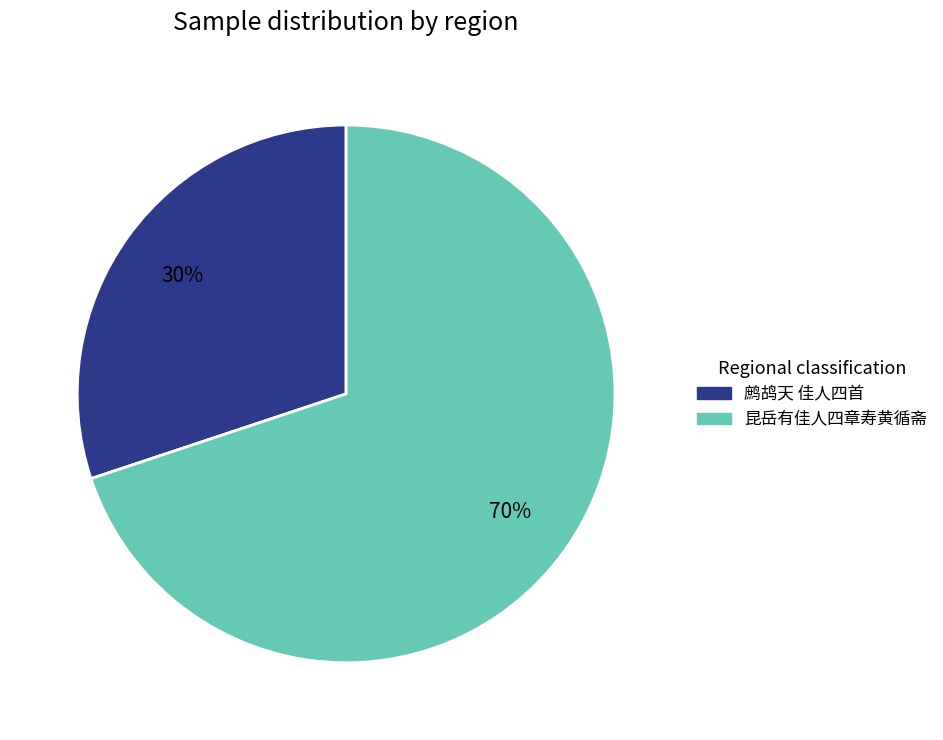

To the nearest percent, what is the average slice percentage?

50%